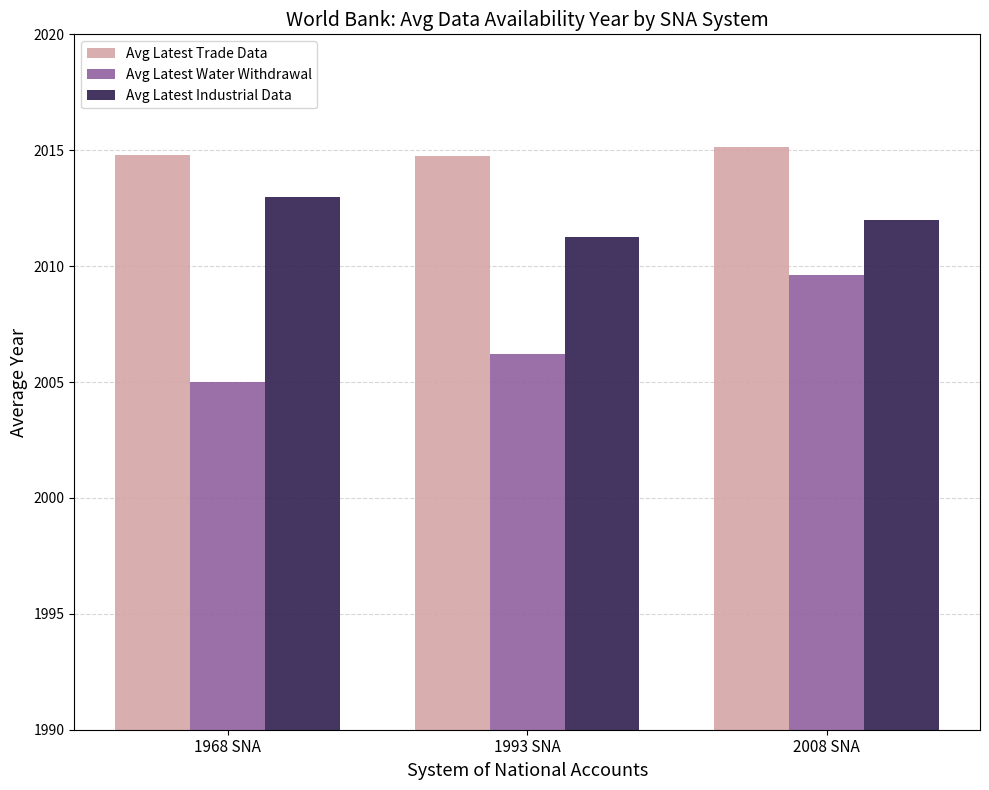

What is the label of the 2nd bar from the left?

1993 SNA